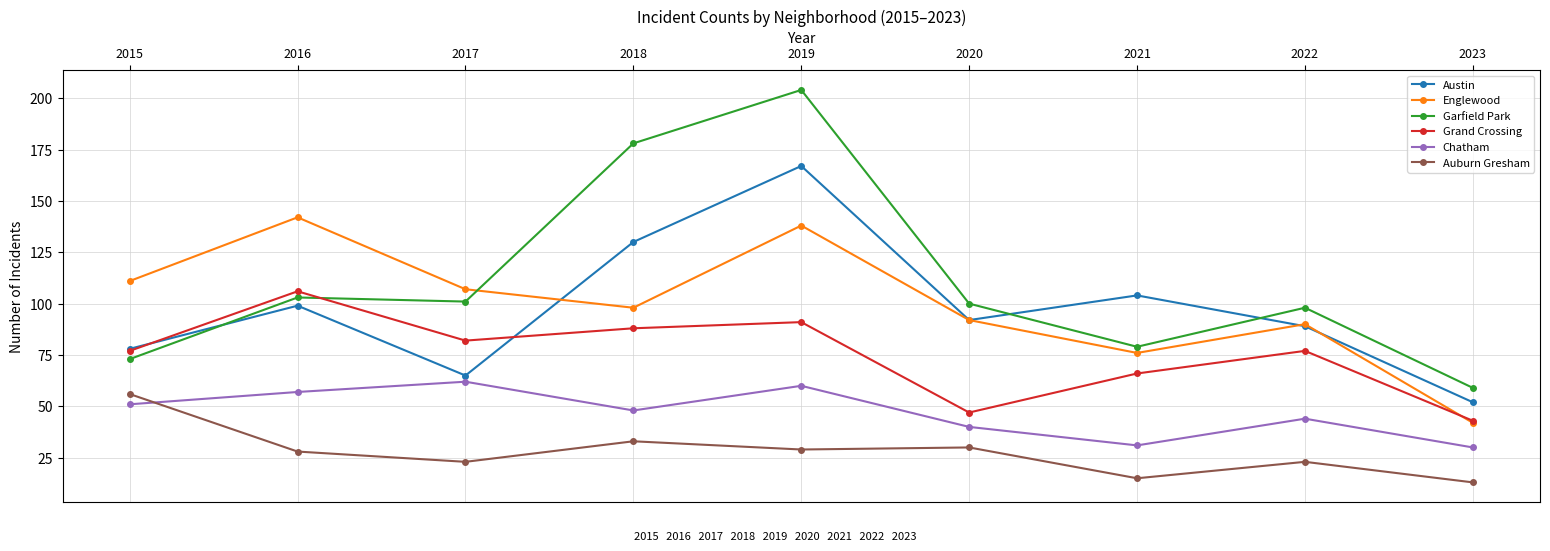

Is it true that Auburn Gresham equals 53 at 2018?

False